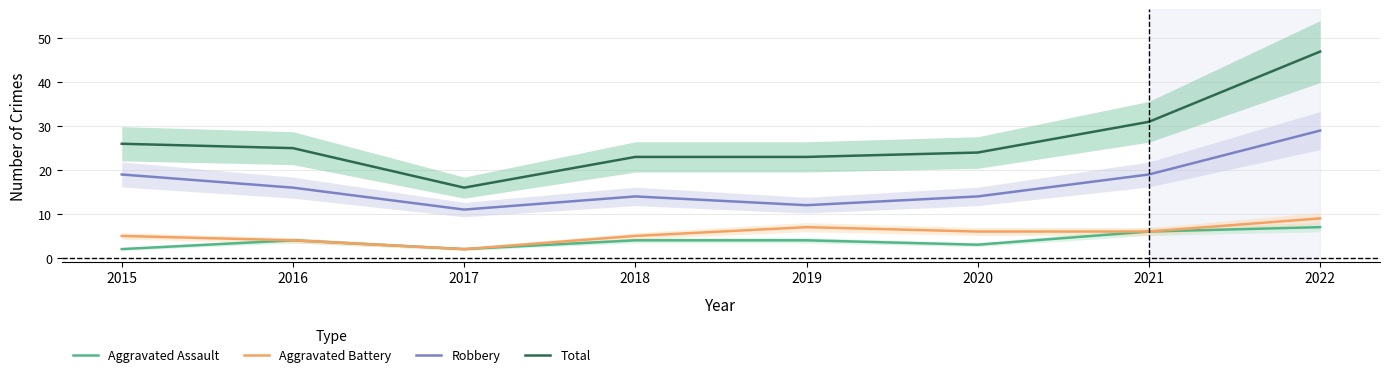

Between 2019 and 2021, which is larger?

2021